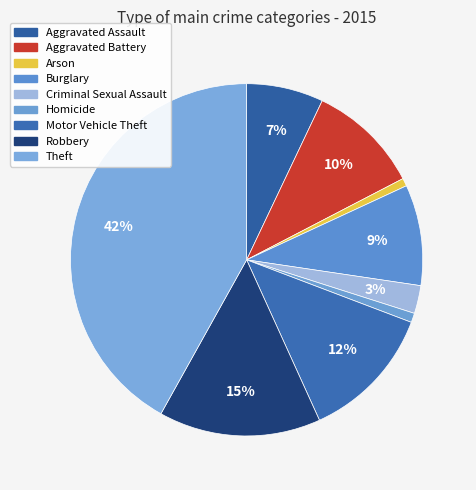

What is the largest slice in the pie chart?

Theft